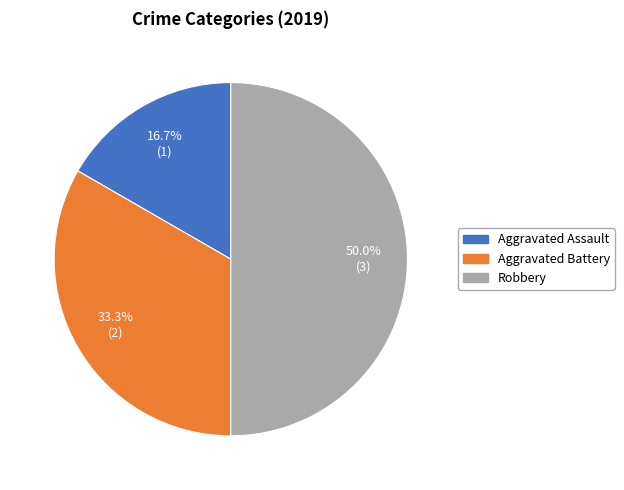

Does Aggravated Assault represent more than half of the total?

No